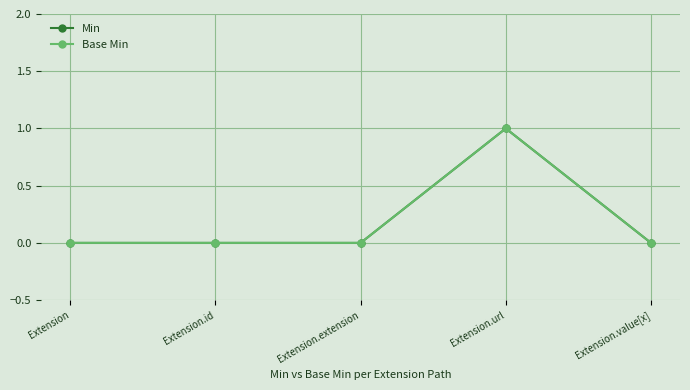

What is the difference between the Min values at Extension.url and Extension.extension?

1